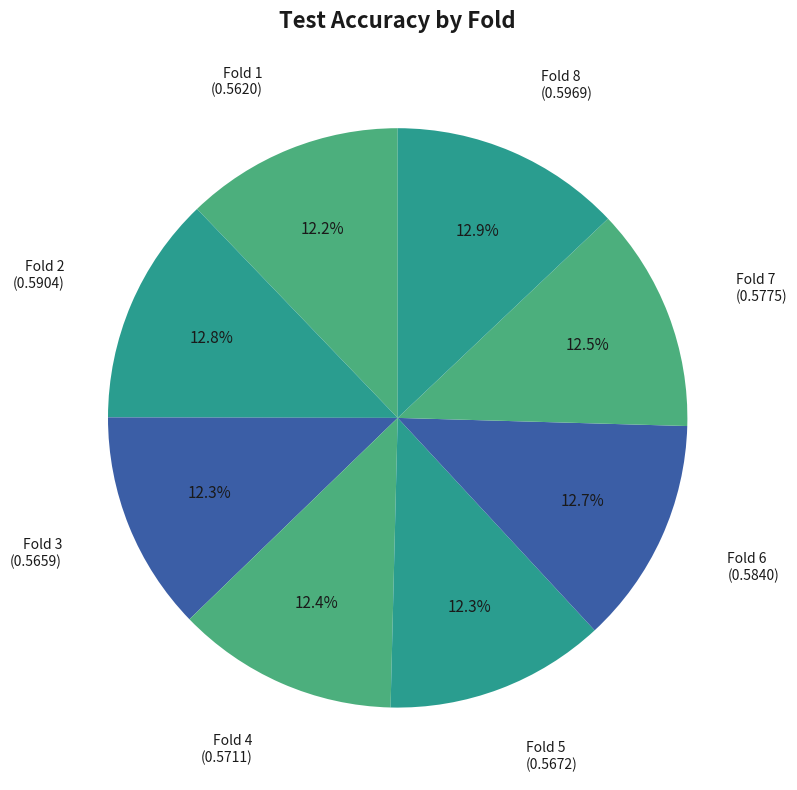

Is there any slice that represents more than half of the pie?

No